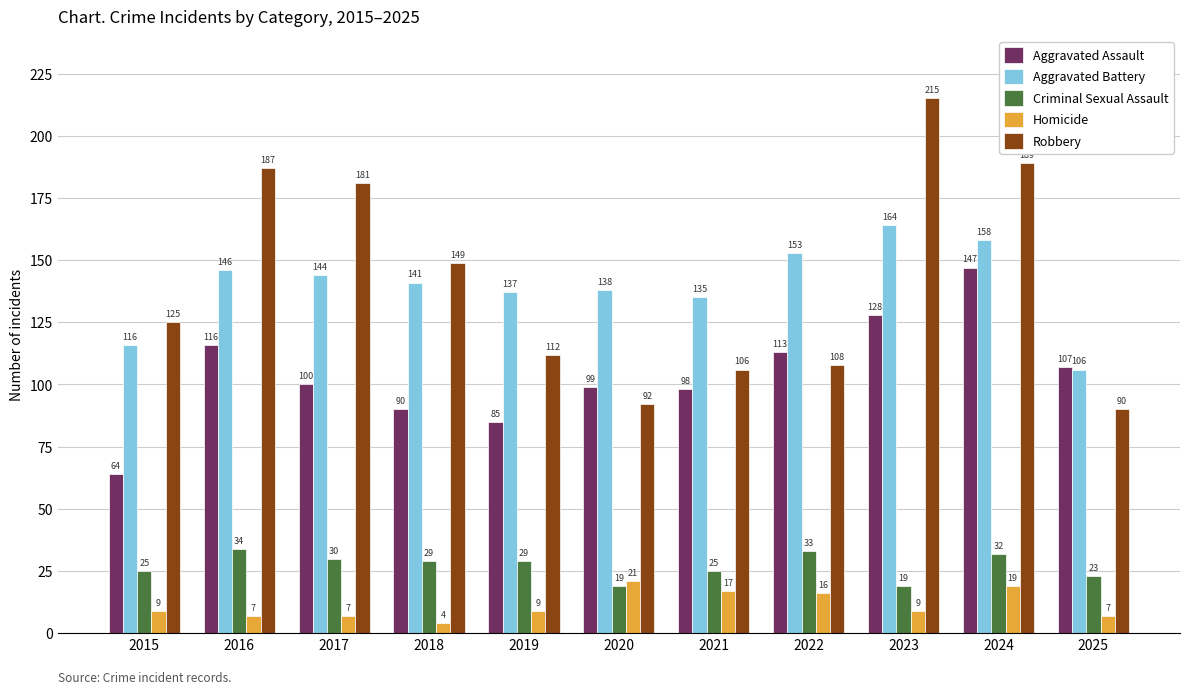

Between 2016 and 2023, which series saw the biggest shift?

Robbery